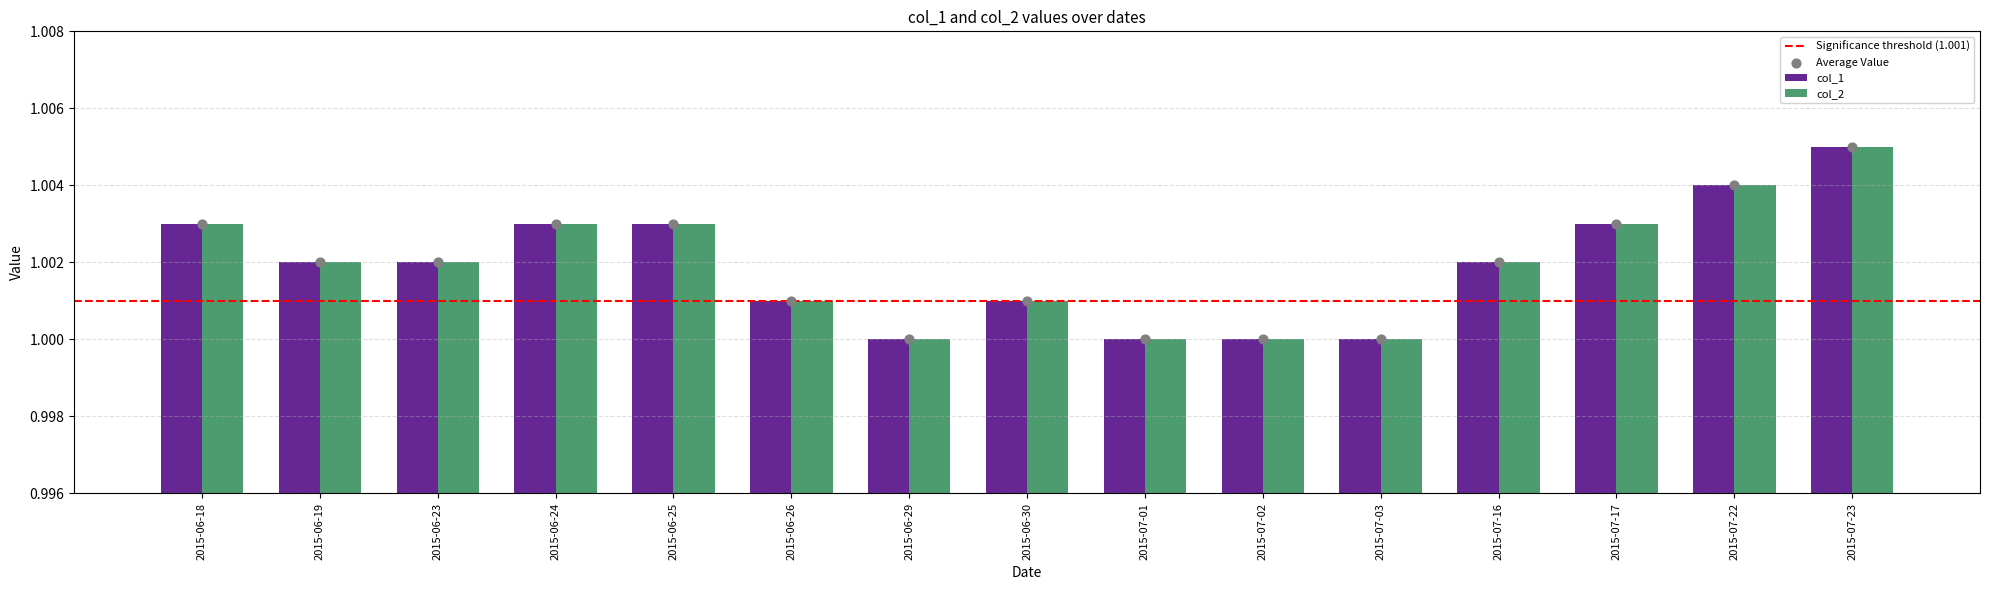

Which series has the largest total across all categories?

col_1